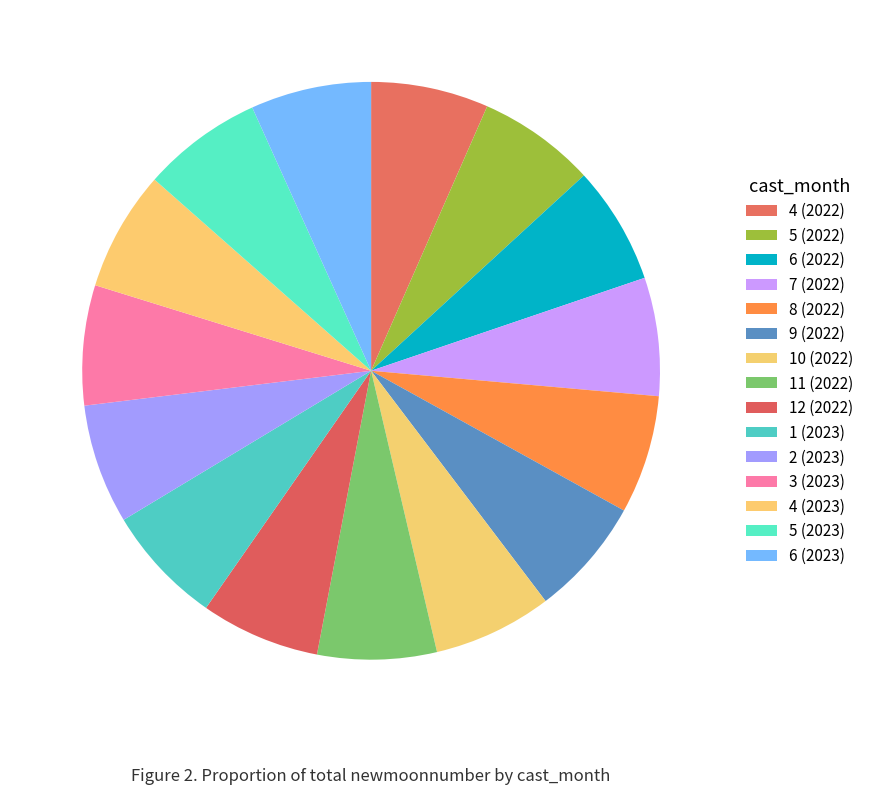

How many slices are in this pie chart?

15